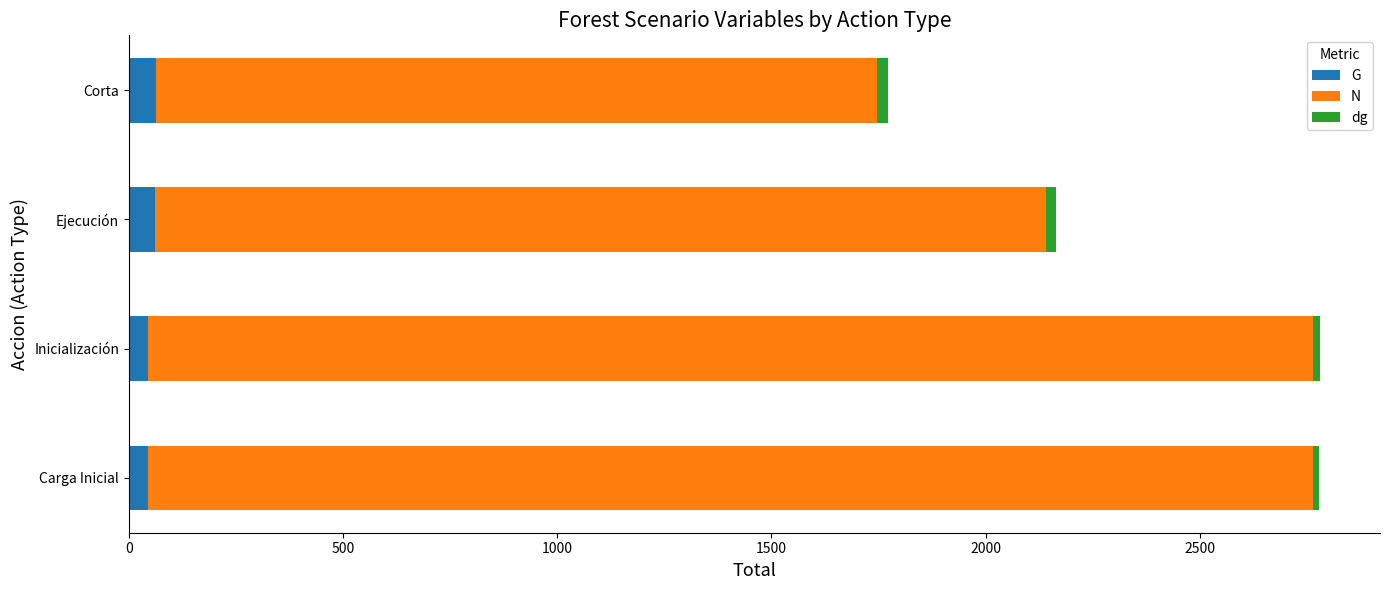

What is the maximum value for G?

62.0